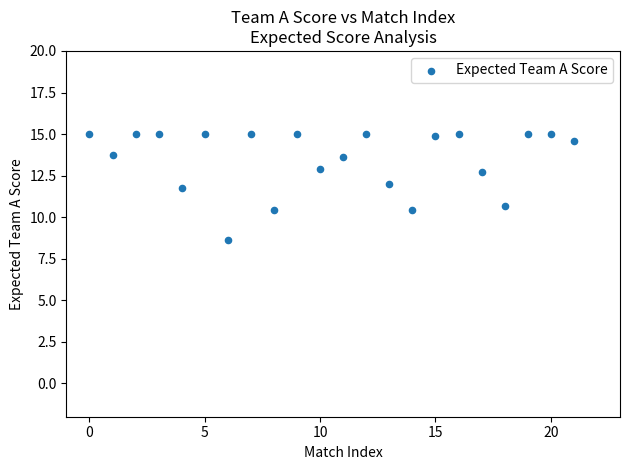

What Y value in the scatter plot is closest to 11?

10.7